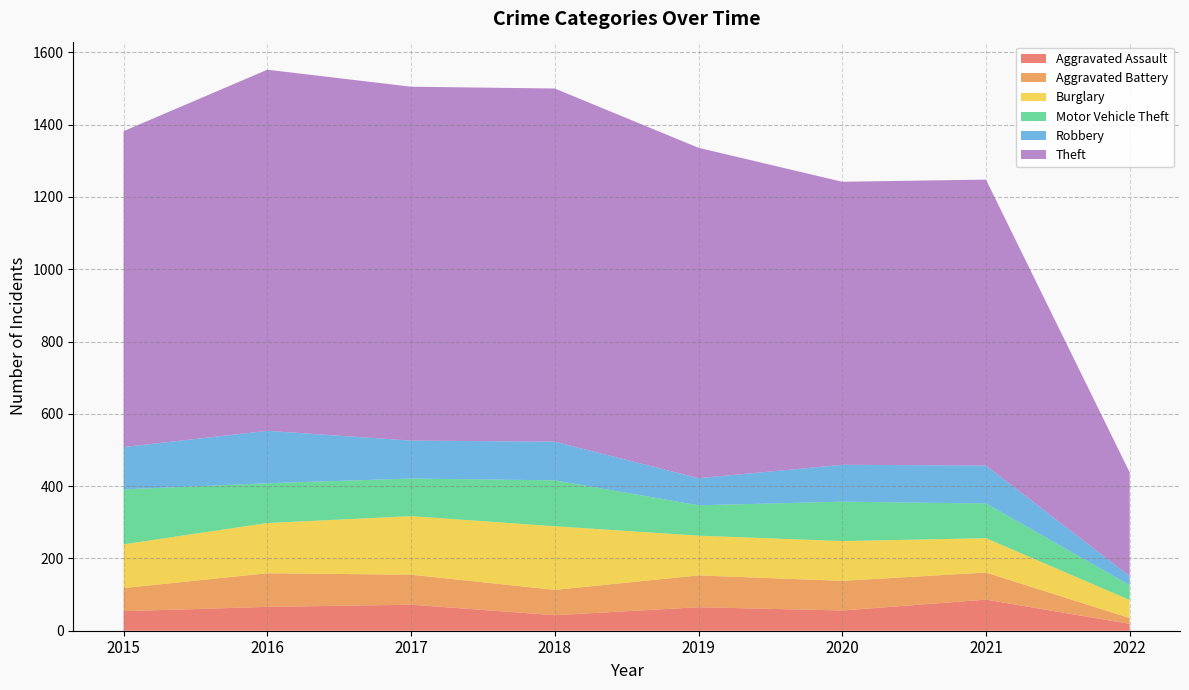

Reading left to right, transcribe all the data shown in this chart.

Aggravated Assault: 2015=54	2016=66	2017=72	2018=43	2019=65	2020=56	2021=86	2022=19
Aggravated Battery: 2015=64	2016=93	2017=83	2018=70	2019=88	2020=82	2021=75	2022=16
Burglary: 2015=121	2016=139	2017=162	2018=176	2019=110	2020=110	2021=95	2022=50
Motor Vehicle Theft: 2015=152	2016=110	2017=104	2018=127	2019=84	2020=109	2021=96	2022=41
Robbery: 2015=117	2016=145	2017=105	2018=107	2019=75	2020=102	2021=105	2022=25
Theft: 2015=874	2016=999	2017=979	2018=977	2019=914	2020=783	2021=791	2022=287